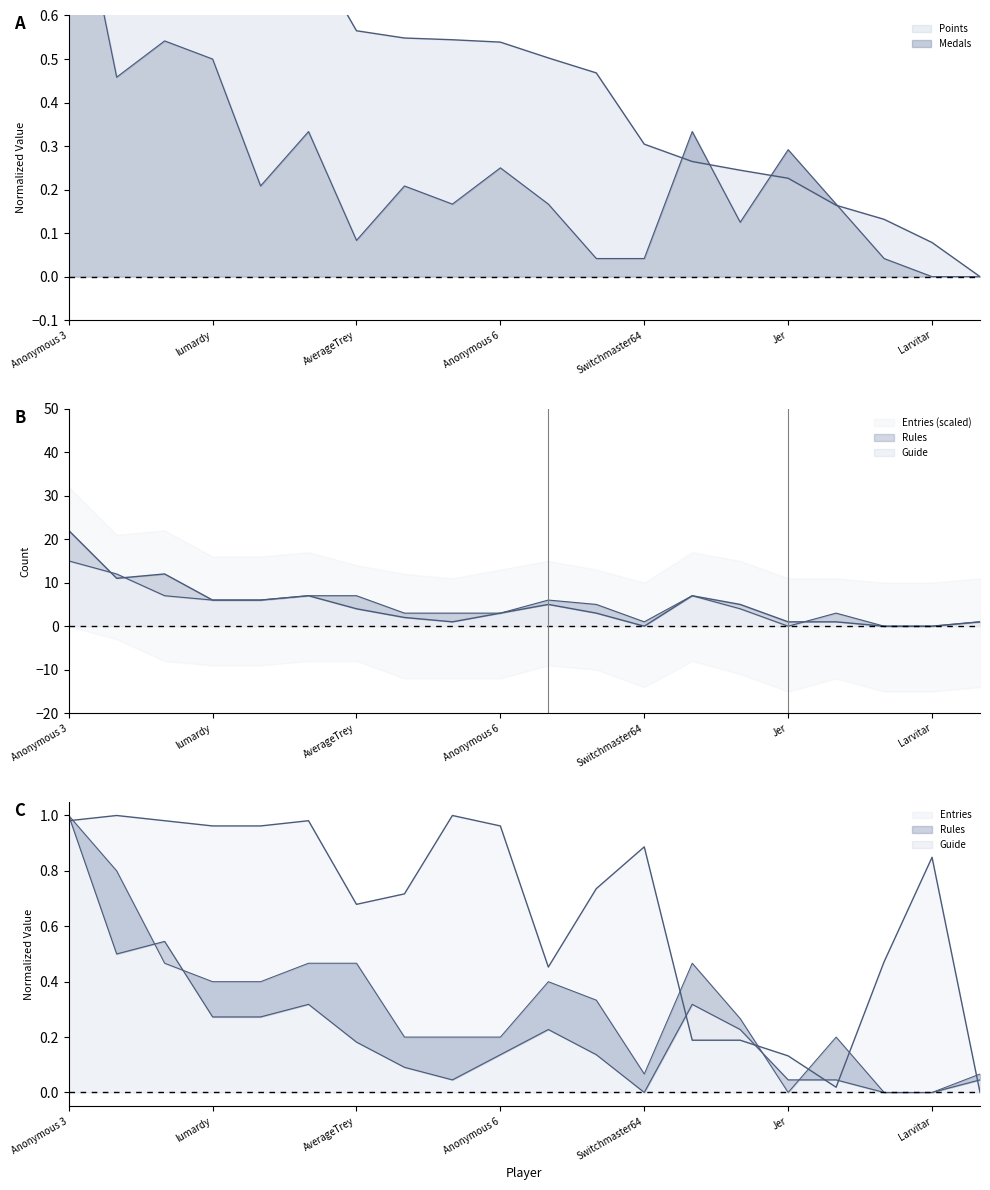

How many interior local valleys does the Medals series have?

5